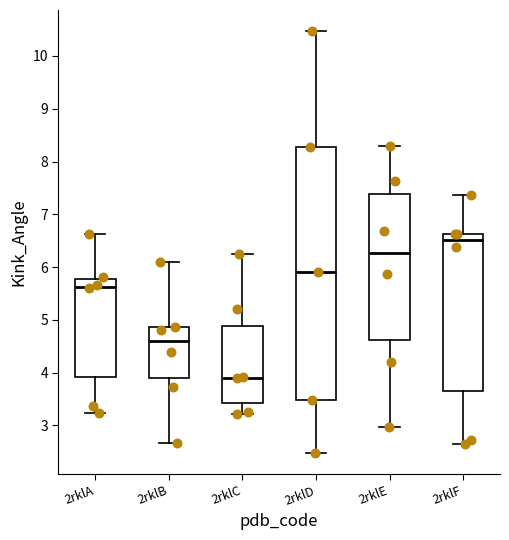

Which box is the tallest, from its lower edge to its upper edge?

2rklD